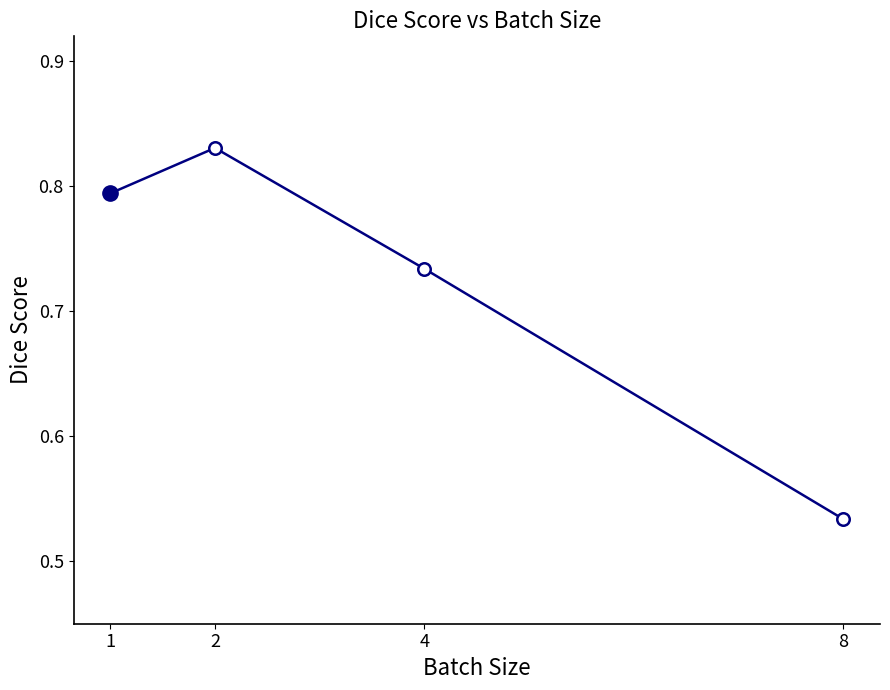

Rank the categories by value from lowest to highest.

8, 4, 1, 2